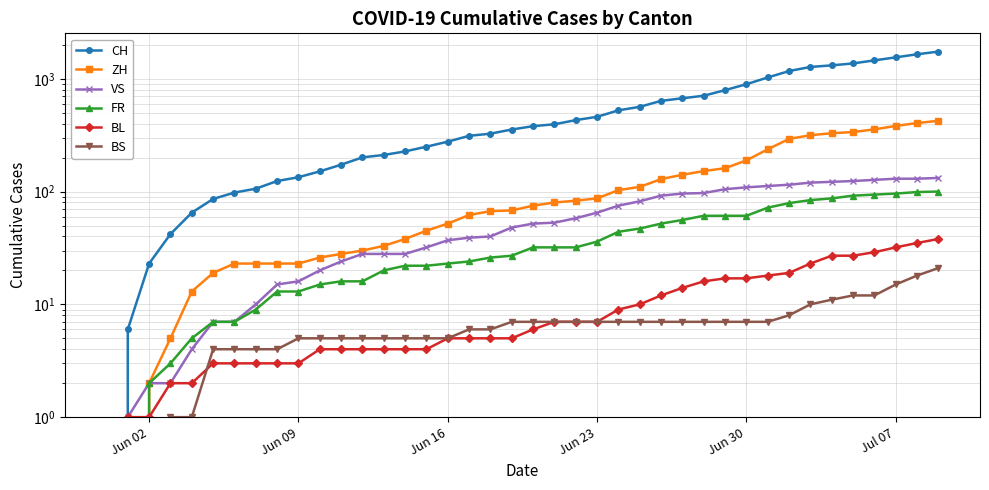

Is it true that BS equals 3 at 15?

False